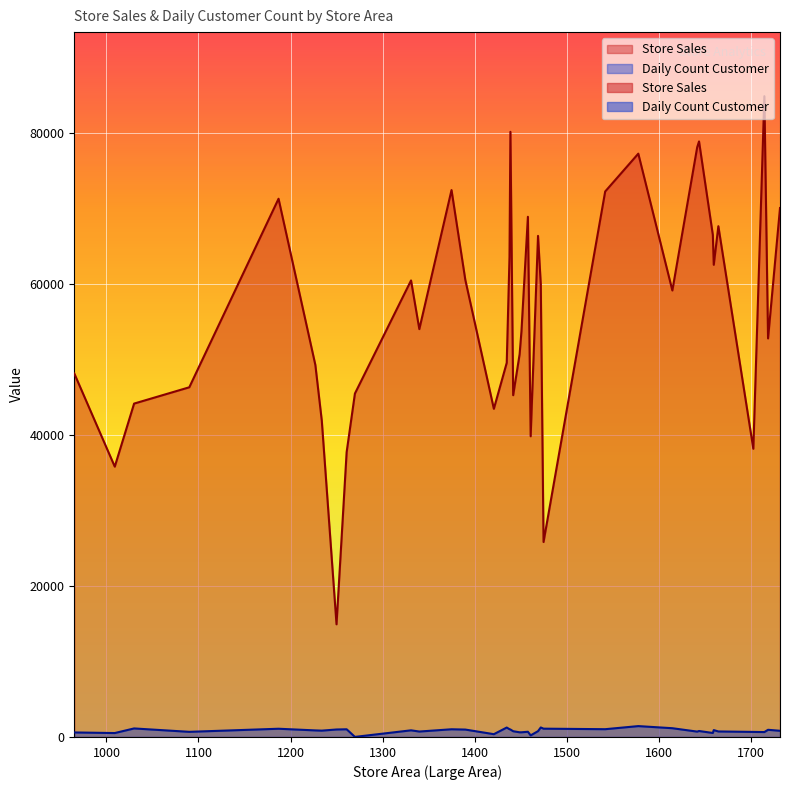

What are all the series names shown in the legend?

Store Sales, Daily Count Customer